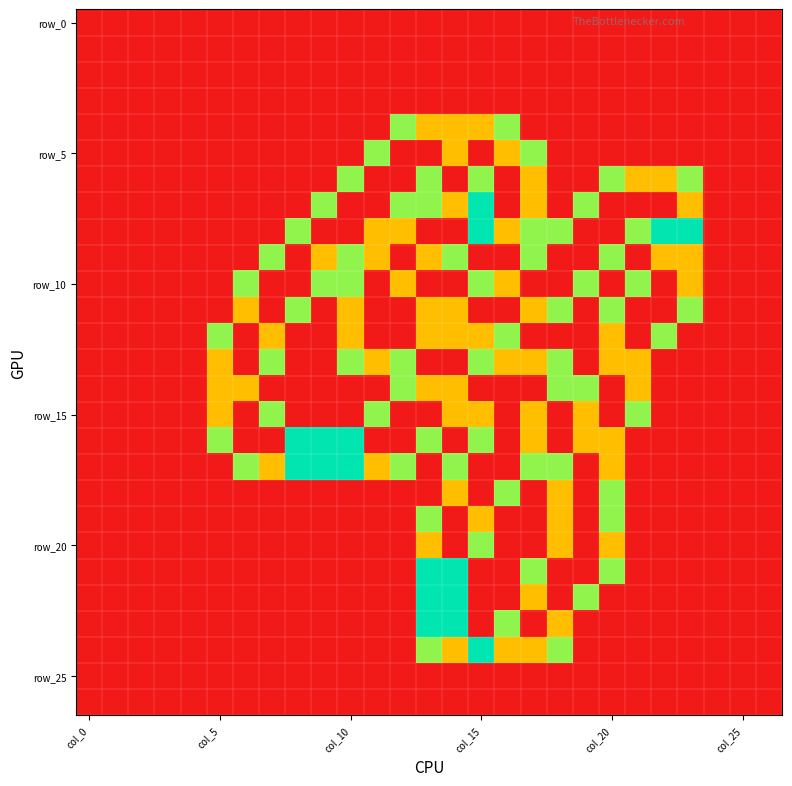

How many categories are shown in the chart?

27